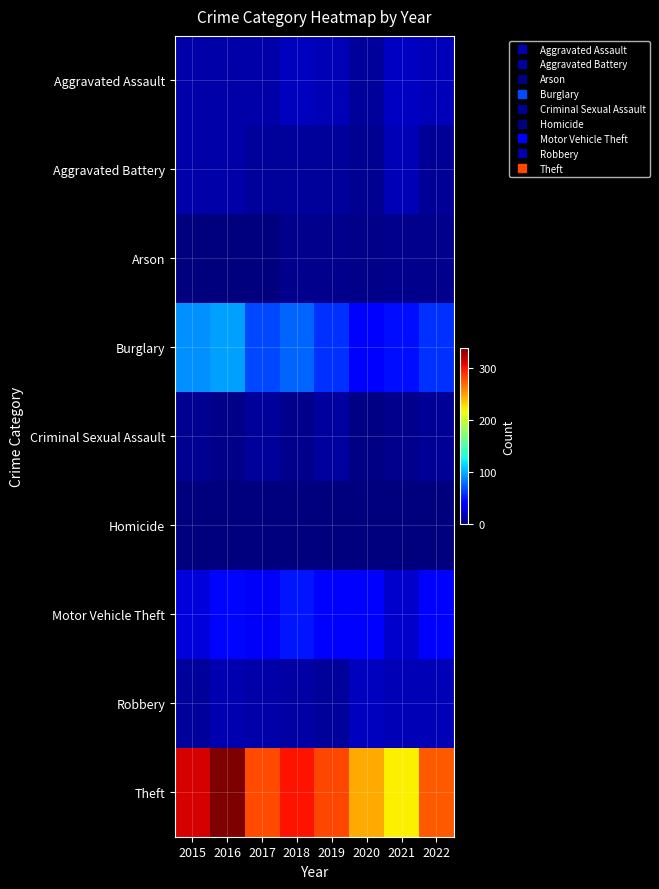

Rank the series at 2019 from lowest to highest value.

Homicide, Arson, Aggravated Battery, Robbery, Criminal Sexual Assault, Aggravated Assault, Motor Vehicle Theft, Burglary, Theft